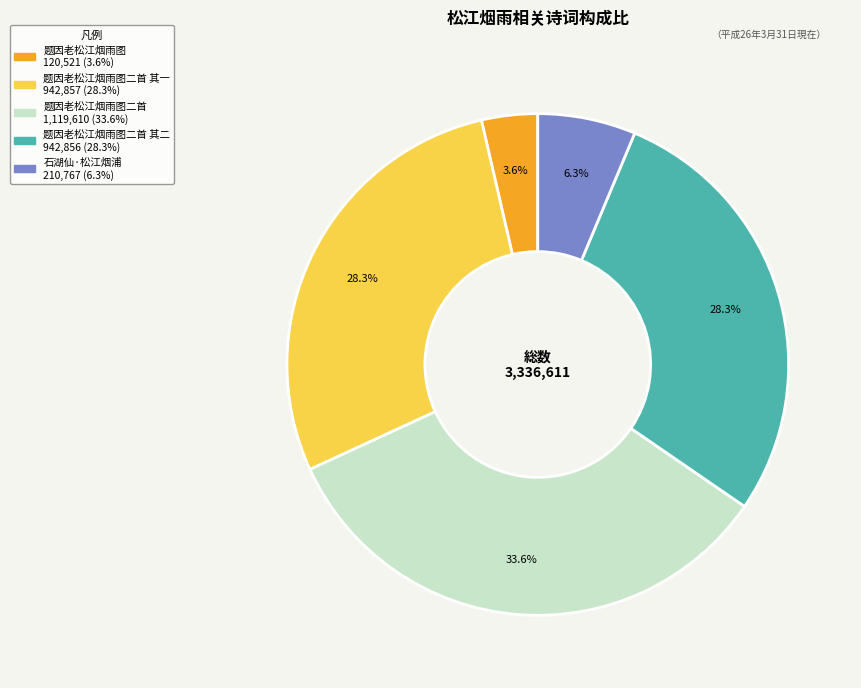

How many slices are in this pie chart?

5